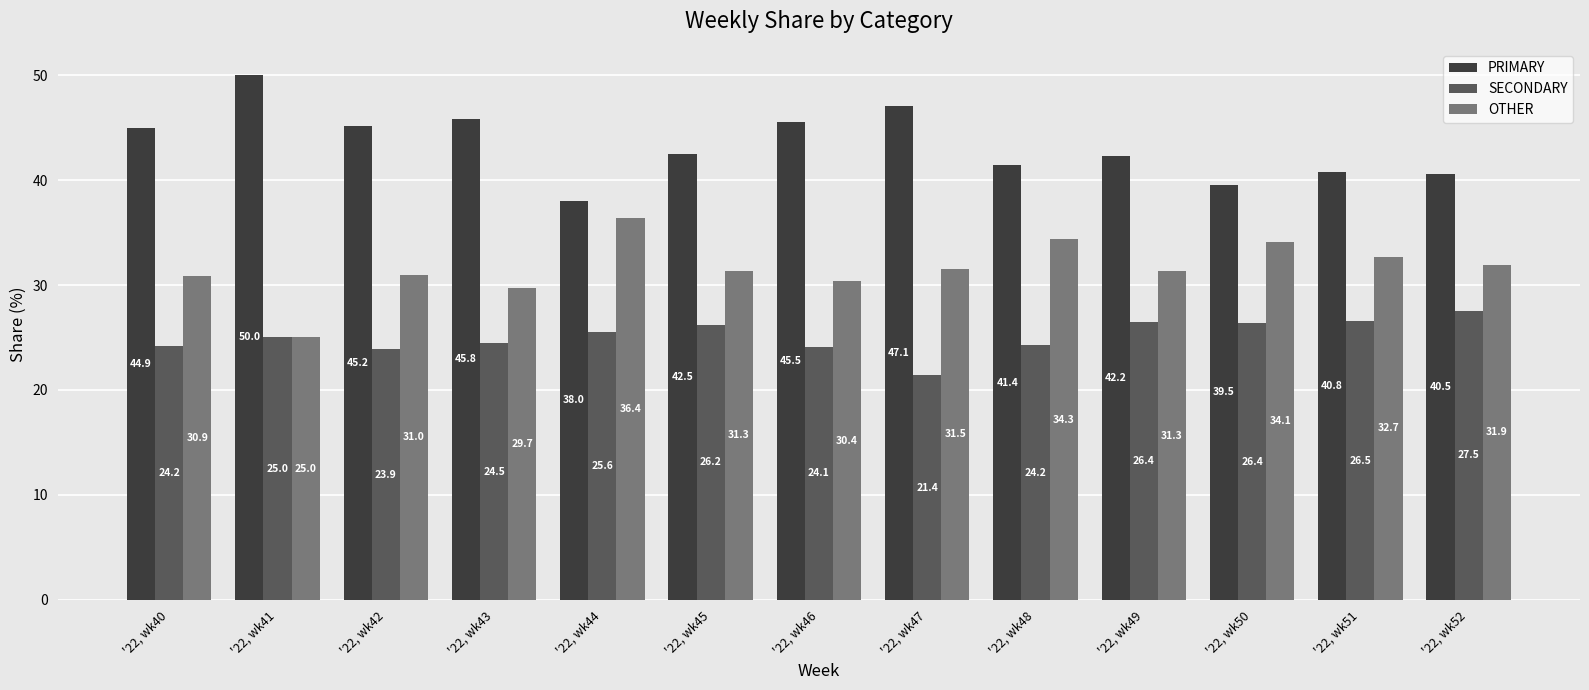

How many data points in OTHER are less than 31?

5